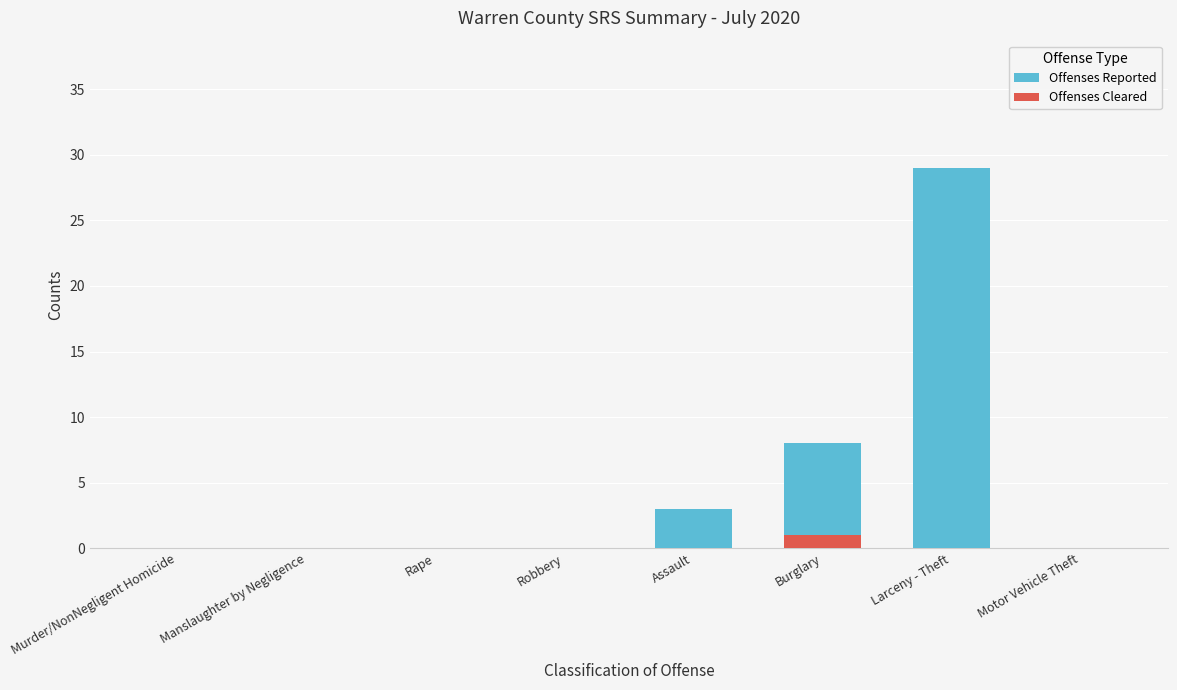

Rank the categories by Offenses Cleared value from highest to lowest.

Burglary, Murder/NonNegligent Homicide, Manslaughter by Negligence, Rape, Robbery, Assault, Larceny - Theft, Motor Vehicle Theft